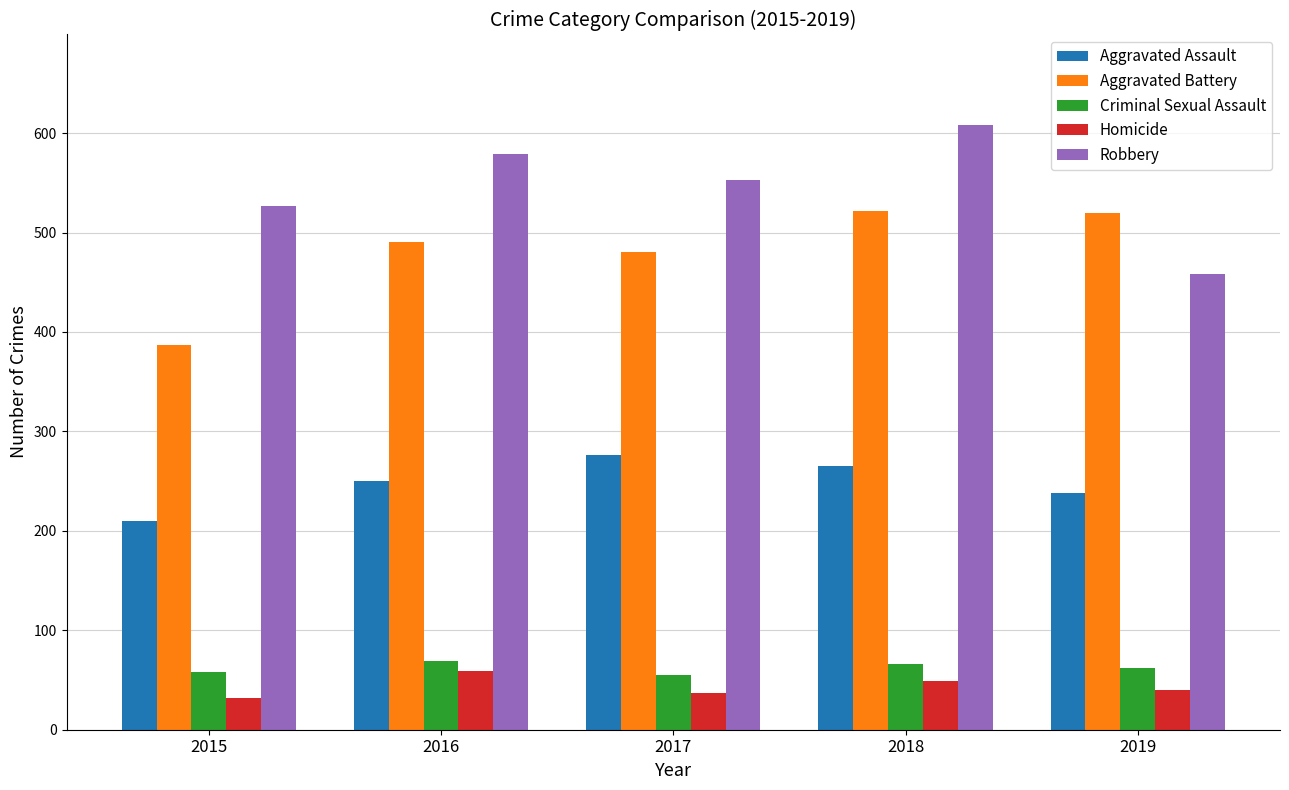

How many data points in Aggravated Battery are less than 491?

2